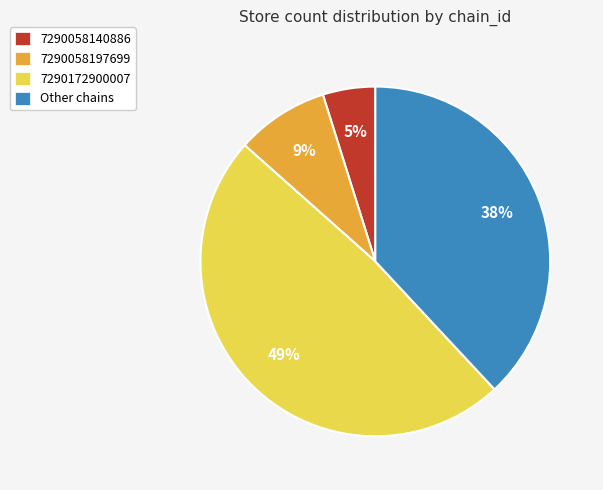

Is it true that 7290058197699 is 1% of the pie?

False